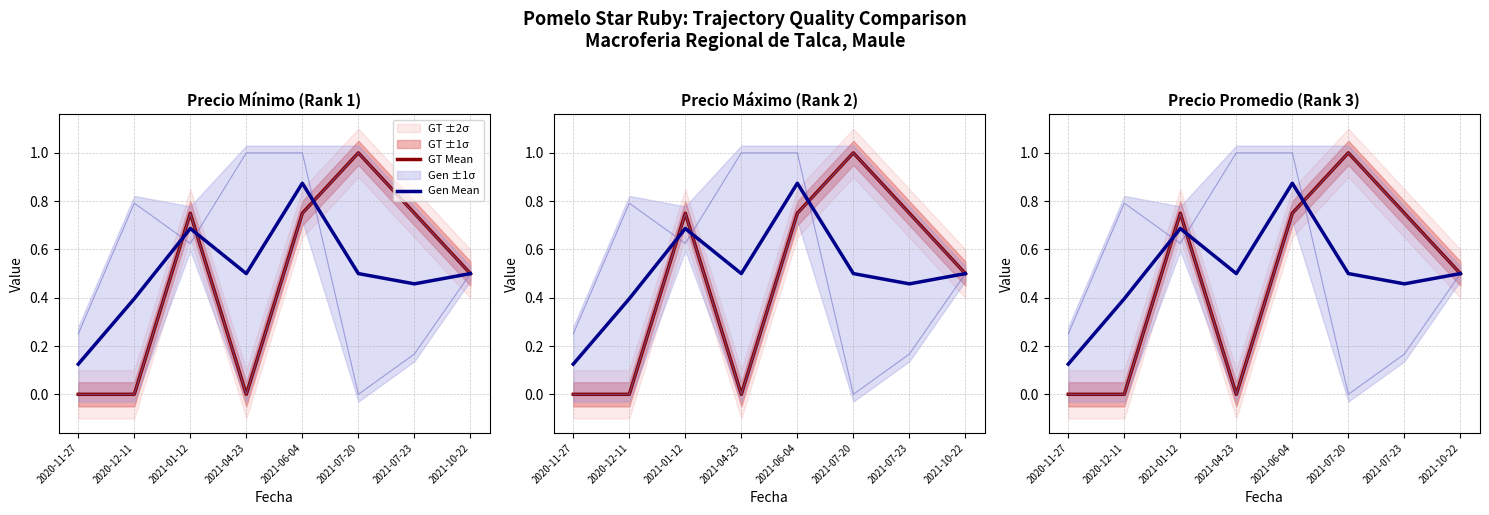

What is the greatest value displayed?

1.0